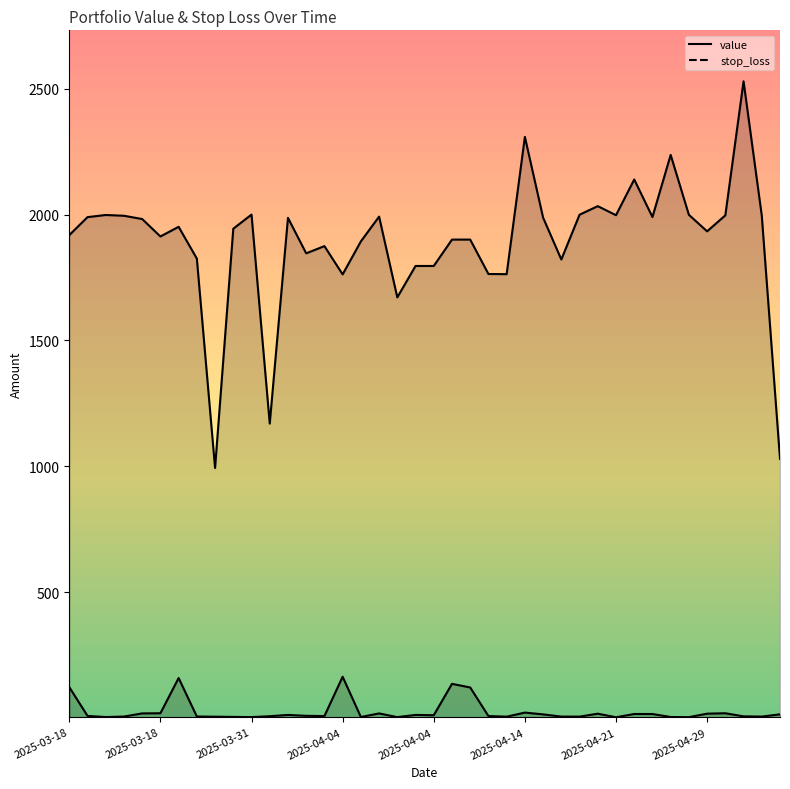

What is the maximum value for value?

2529.3